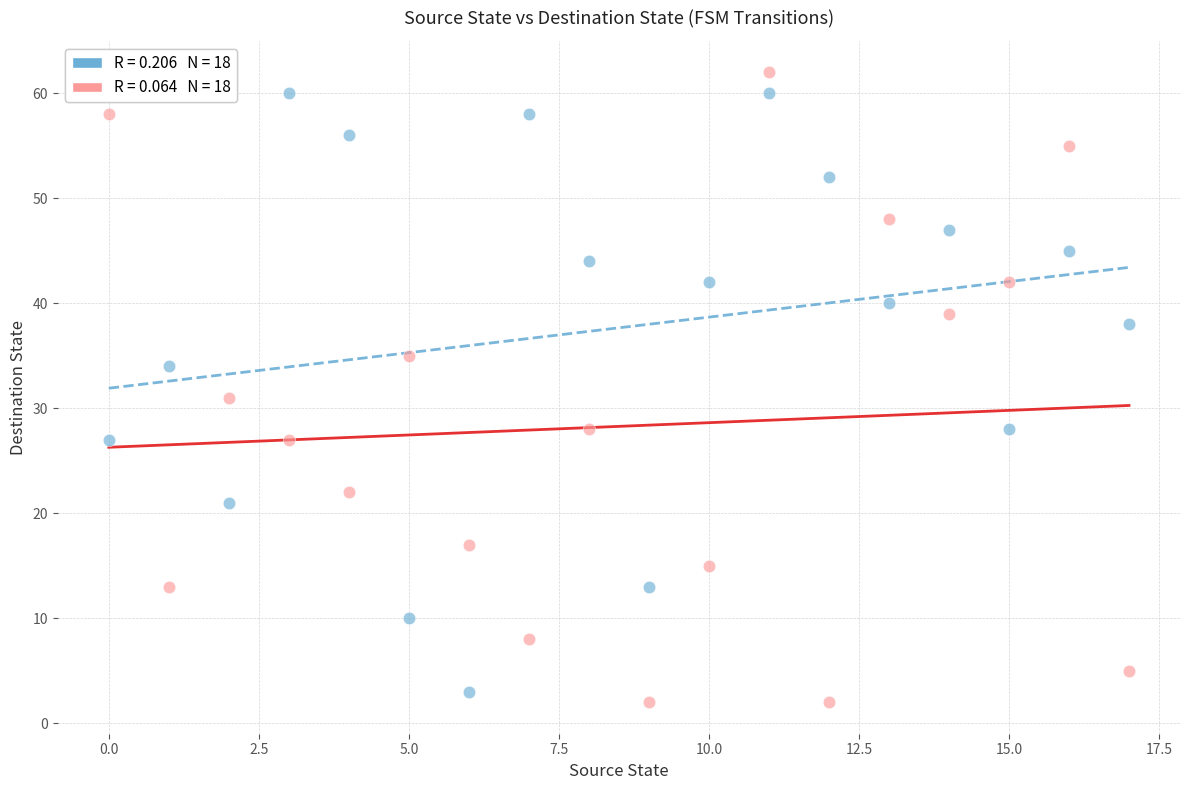

Across all series, what Y value is closest to 32?

31